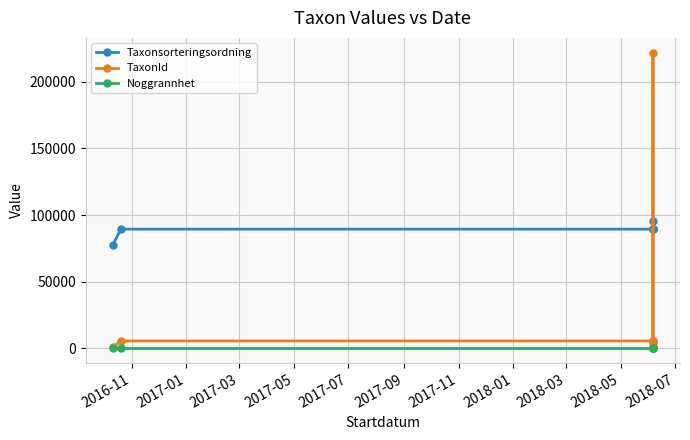

True or false: Taxonsorteringsordning and Noggrannhet cross at least once.

False